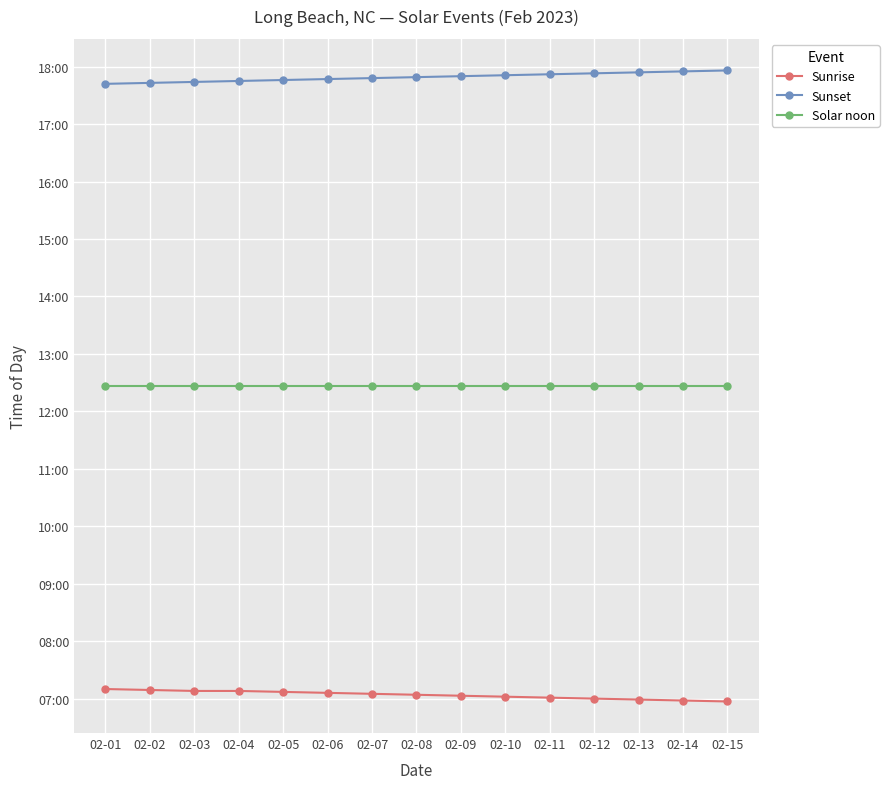

Reading right to left, transcribe all the data shown in this chart.

Sunrise: 02-15=417	02-14=418	02-13=419	02-12=420	02-11=421	02-10=422	02-09=423	02-08=424	02-07=425	02-06=426	02-05=427	02-04=428	02-03=428	02-02=429	02-01=430
Sunset: 02-15=1076	02-14=1075	02-13=1074	02-12=1073	02-11=1072	02-10=1071	02-09=1070	02-08=1069	02-07=1068	02-06=1067	02-05=1066	02-04=1065	02-03=1064	02-02=1063	02-01=1062
Solar noon: 02-15=746	02-14=746	02-13=746	02-12=746	02-11=746	02-10=746	02-09=746	02-08=746	02-07=746	02-06=746	02-05=746	02-04=746	02-03=746	02-02=746	02-01=746